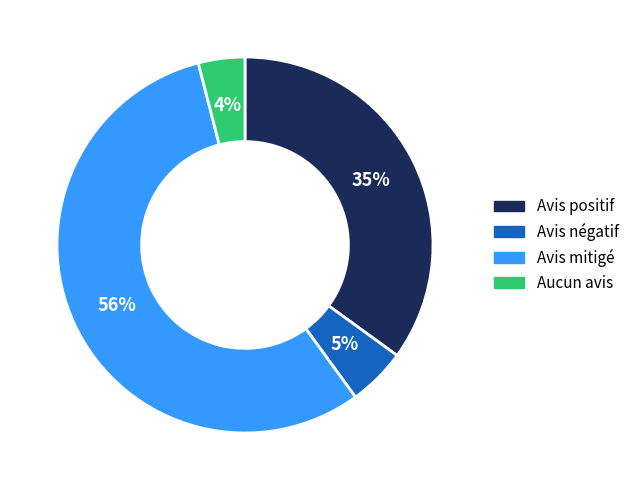

How many slices are in this pie chart?

4